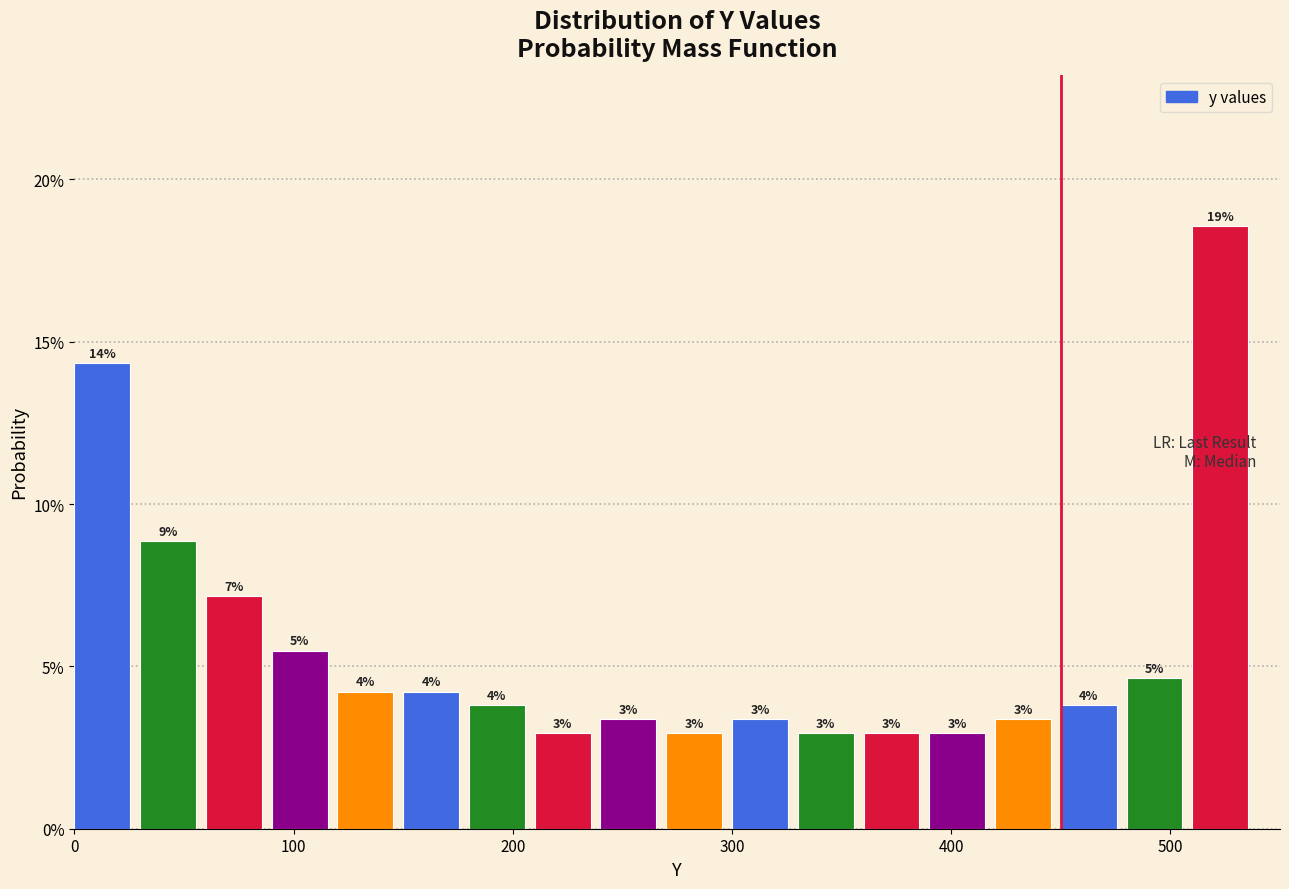

Read against the x-axis, roughly where is the centre of the tallest bar?

520